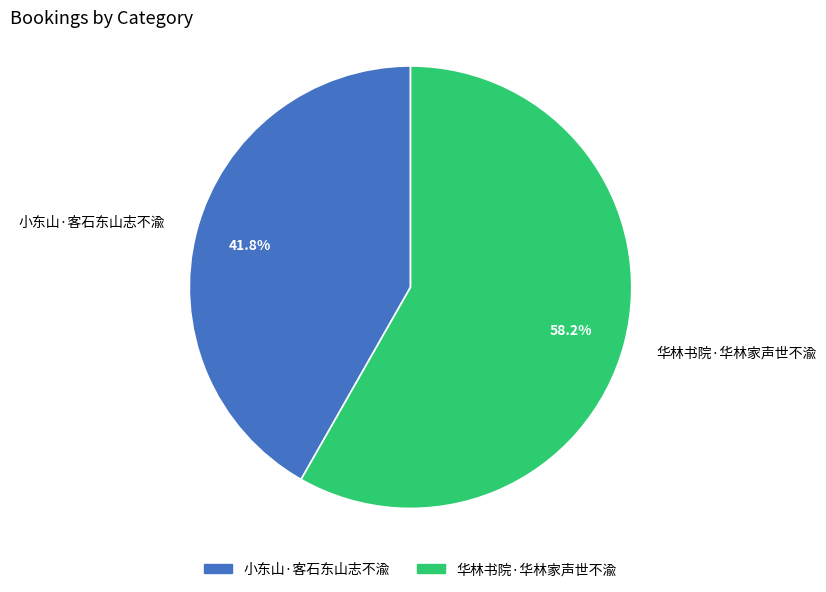

Which slice is the smallest?

小东山·客石东山志不渝